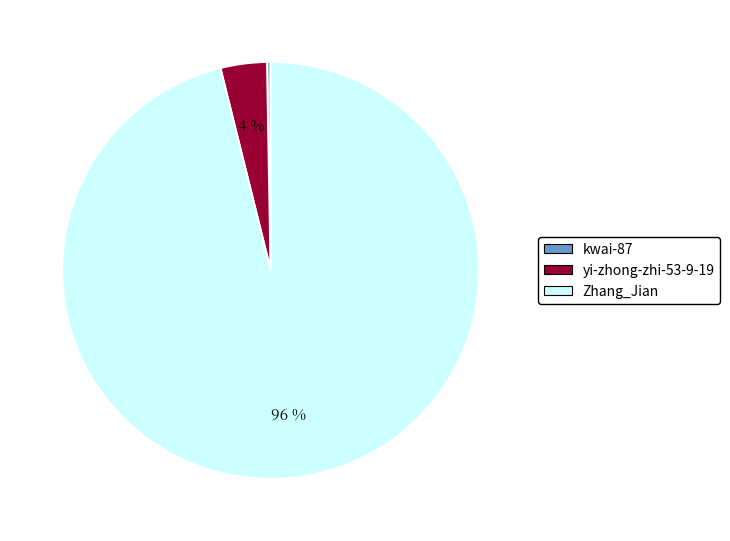

Is it true that Zhang_Jian is 96% of the pie?

True